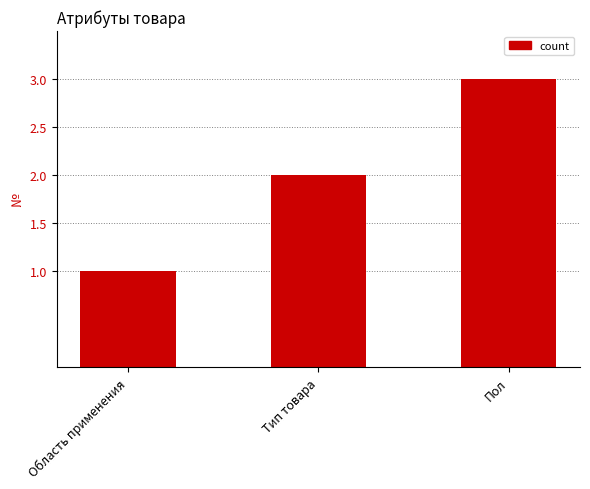

List the labels in order of value, smallest first.

Область применения, Тип товара, Пол